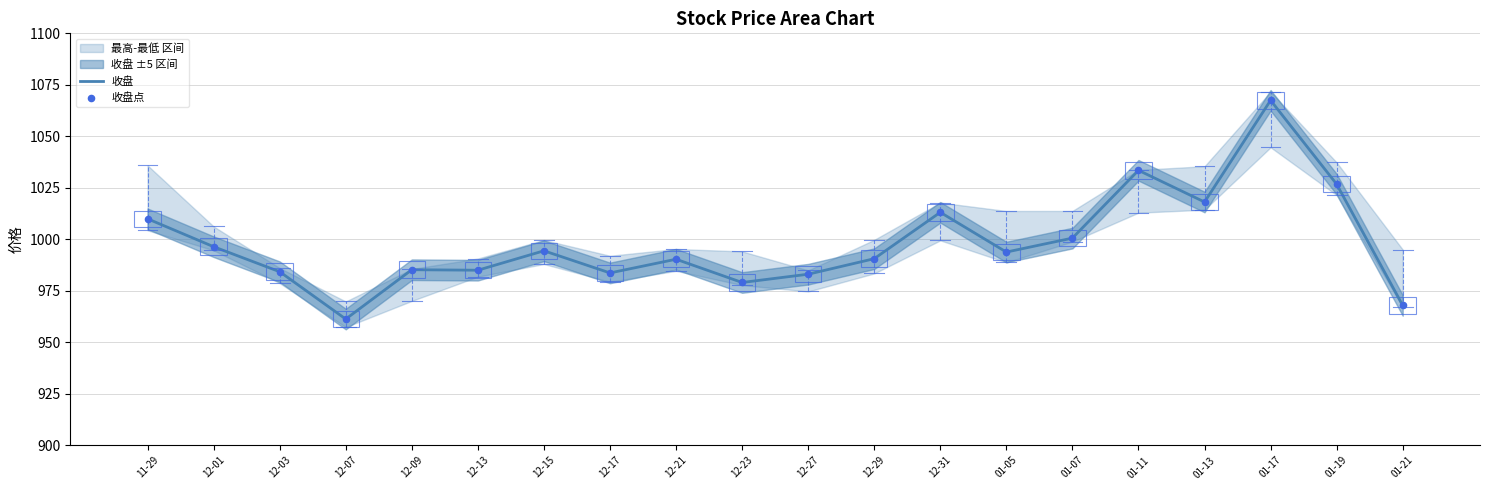

At which category is the sum across all series the highest?

01-17